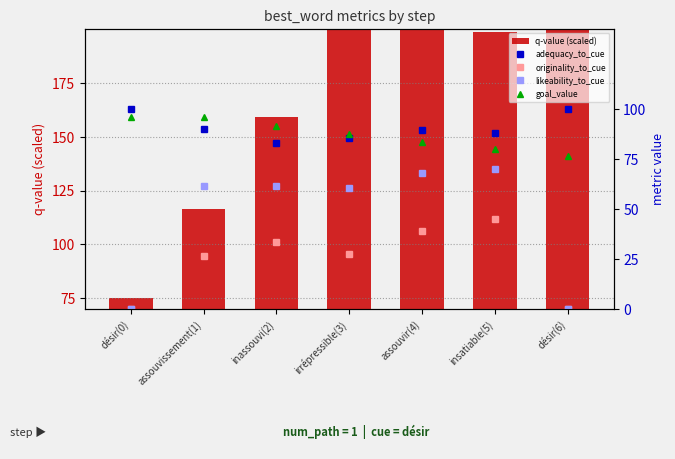

At how many categories does at least one series exceed 42?

7